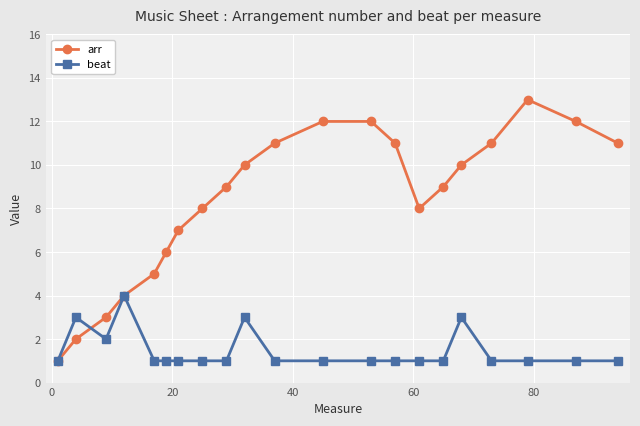

What are all the series names shown in the legend?

arr, beat